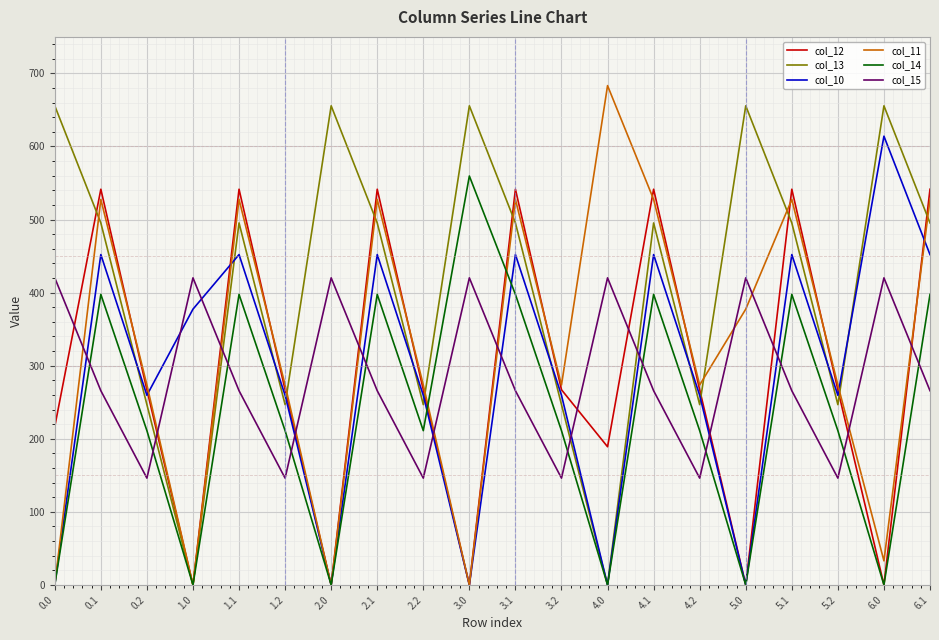

Does the chart display data point markers on the line(s)?

No